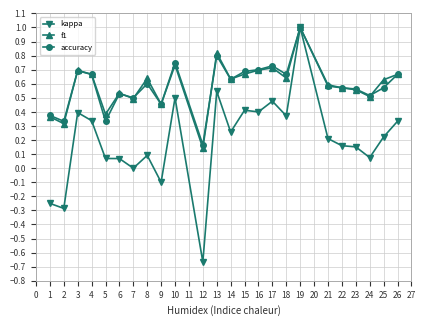

What is the maximum value shown in the chart?

1.0